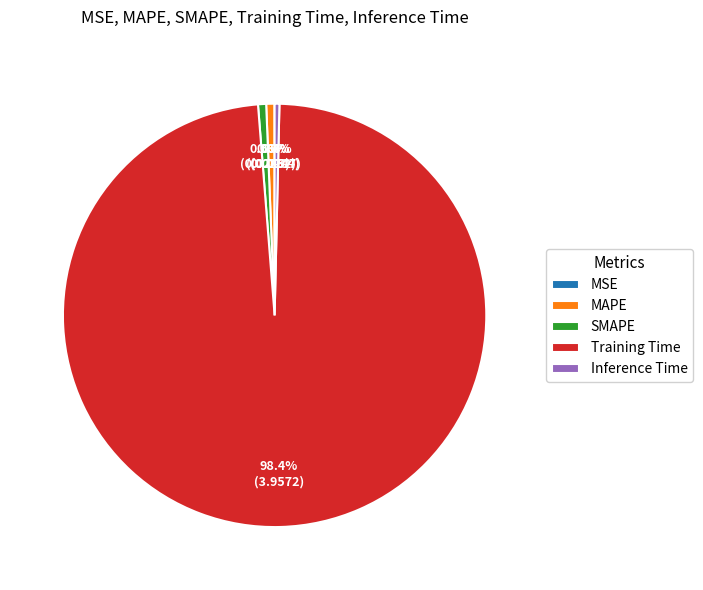

To the nearest percent, what portion does SMAPE represent?

1%